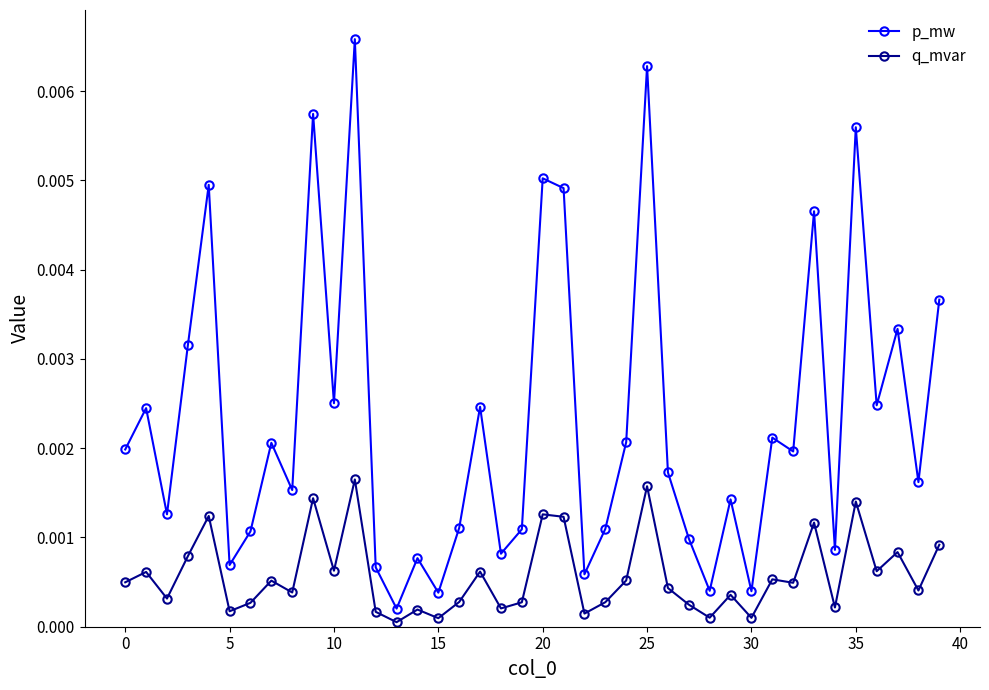

Which series has the widest spread of values?

p_mw